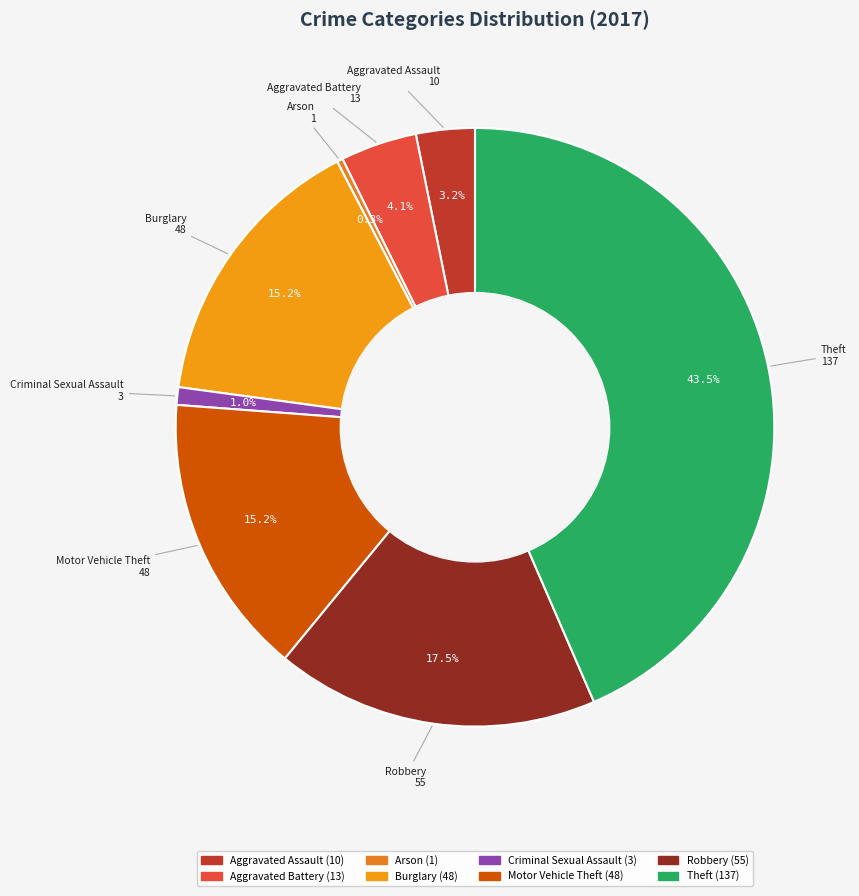

To the nearest percent, what is the average slice percentage?

12%